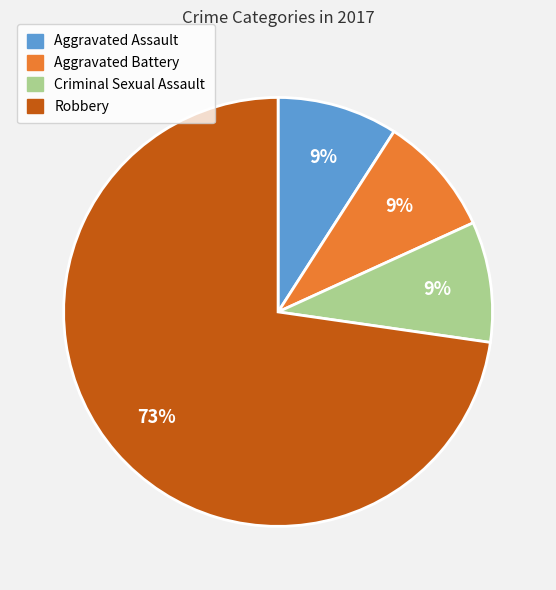

Does Robbery account for over 50% of the chart?

Yes